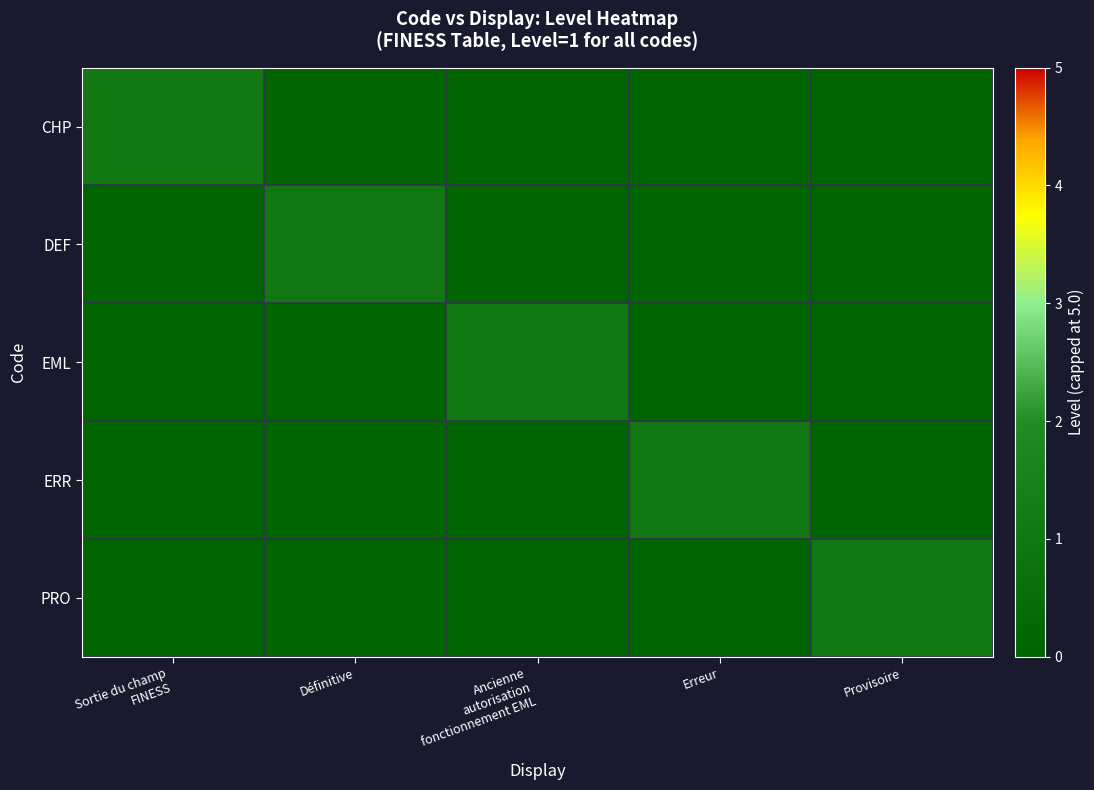

Reading left to right, what are all the values shown in this chart?

CHP: Sortie du champ
FINESS=1	Définitive=0	Ancienne
autorisation
fonctionnement EML=0	Erreur=0	Provisoire=0
DEF: Sortie du champ
FINESS=0	Définitive=1	Ancienne
autorisation
fonctionnement EML=0	Erreur=0	Provisoire=0
EML: Sortie du champ
FINESS=0	Définitive=0	Ancienne
autorisation
fonctionnement EML=1	Erreur=0	Provisoire=0
ERR: Sortie du champ
FINESS=0	Définitive=0	Ancienne
autorisation
fonctionnement EML=0	Erreur=1	Provisoire=0
PRO: Sortie du champ
FINESS=0	Définitive=0	Ancienne
autorisation
fonctionnement EML=0	Erreur=0	Provisoire=1